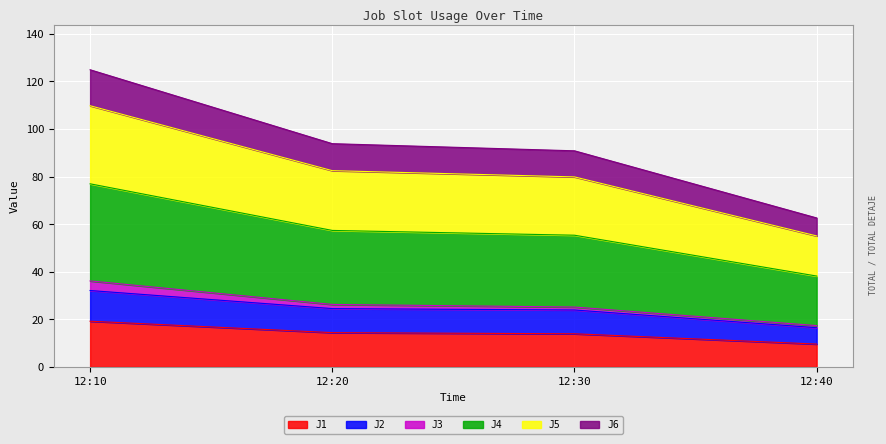

What are all the series names shown in the legend?

J1, J2, J3, J4, J5, J6